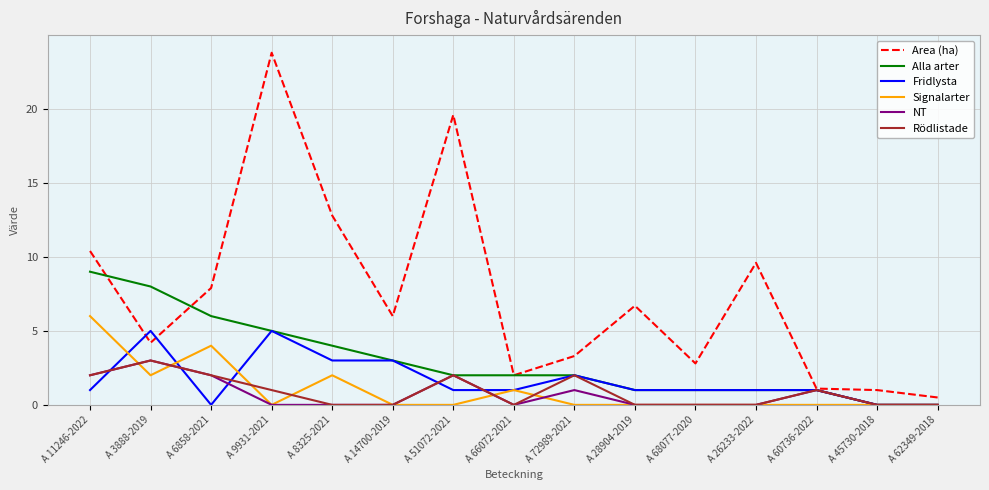

What is the maximum value for NT?

3.0